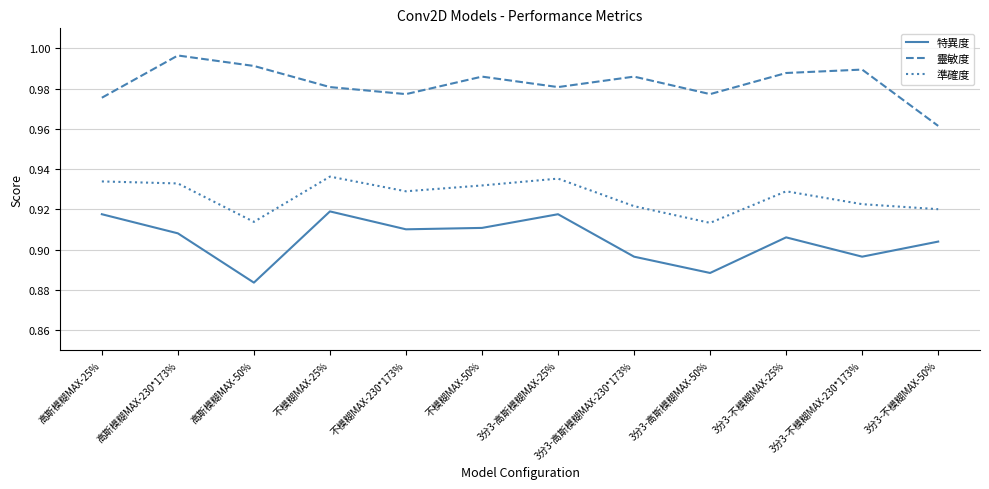

List the series in order of their peak value, lowest first.

特異度, 準確度, 靈敏度